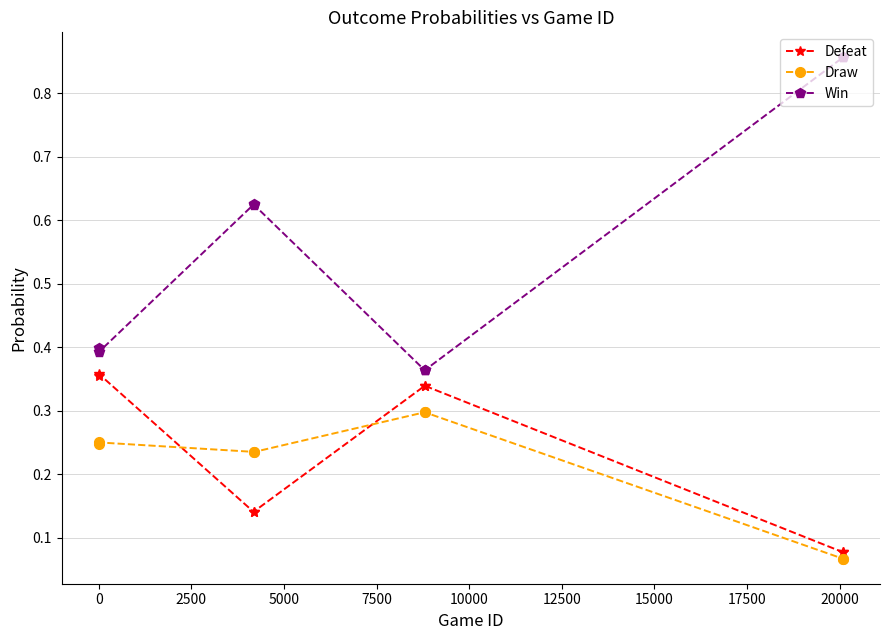

True or false: Defeat has a value of 0.6 at 0.

False